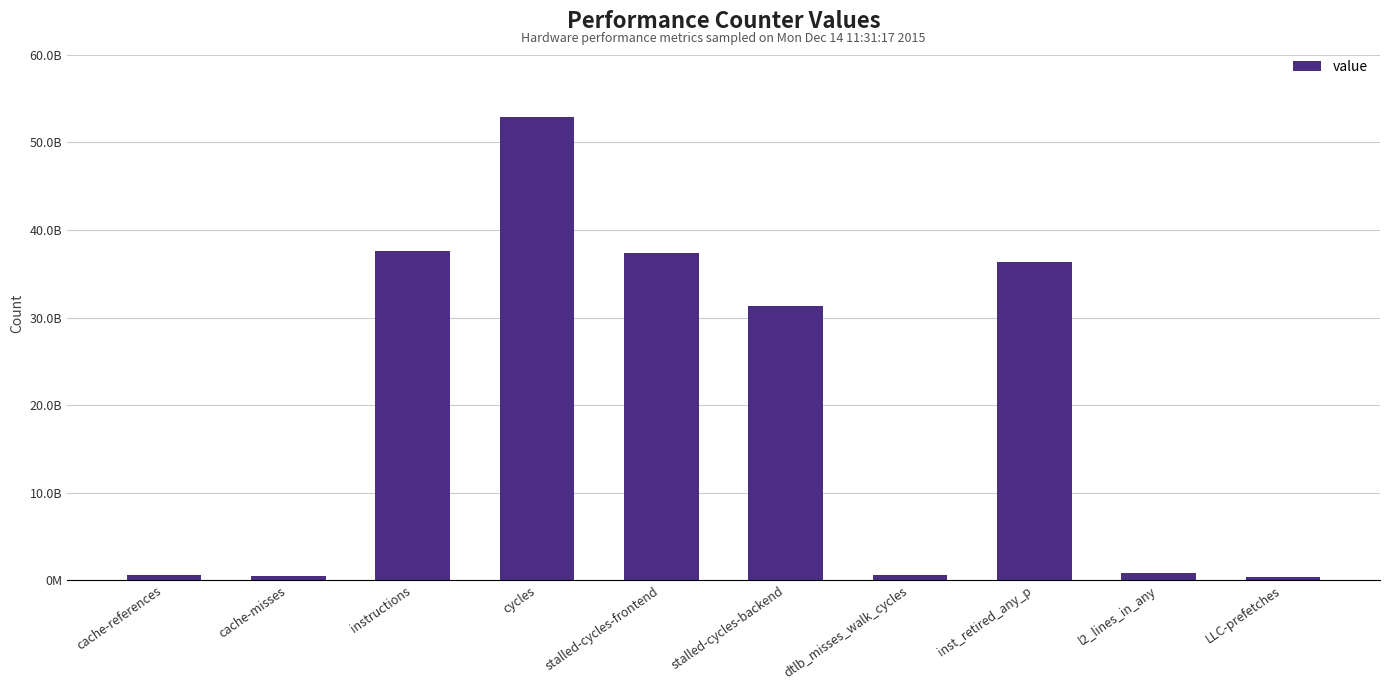

Are the bars horizontal?

No